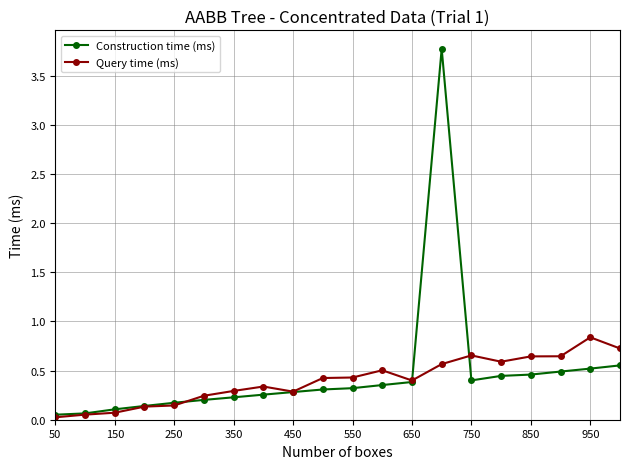

What is the sum of all Construction time (ms) values?

9.5